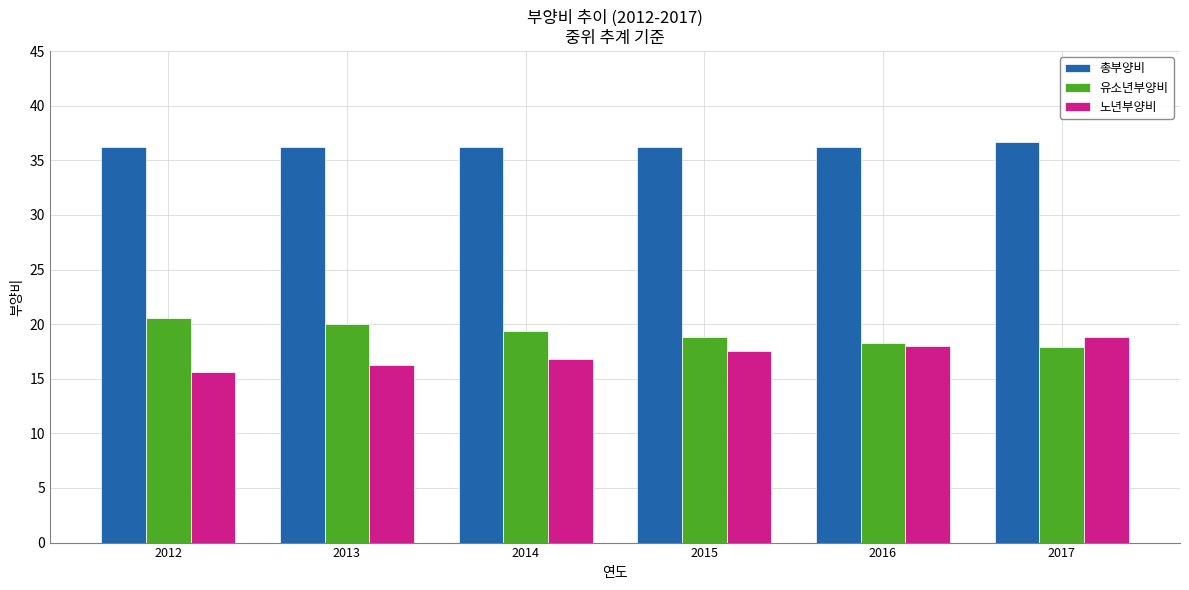

What is the greatest value displayed?

36.7